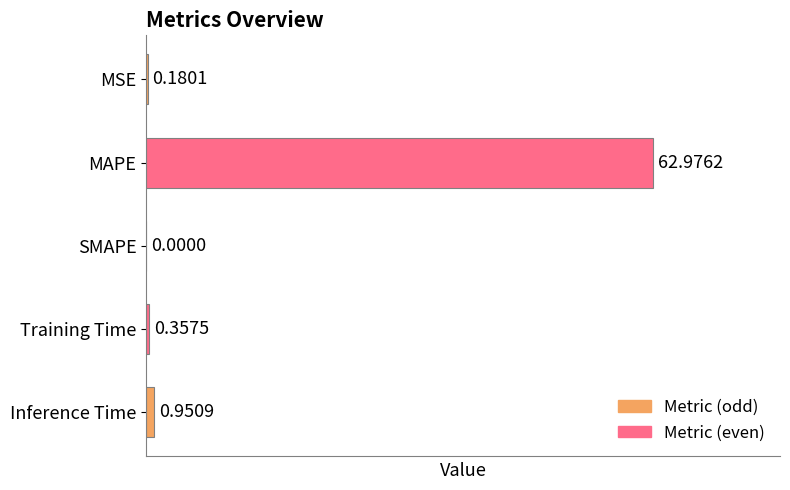

What is the sum of all values?

64.5